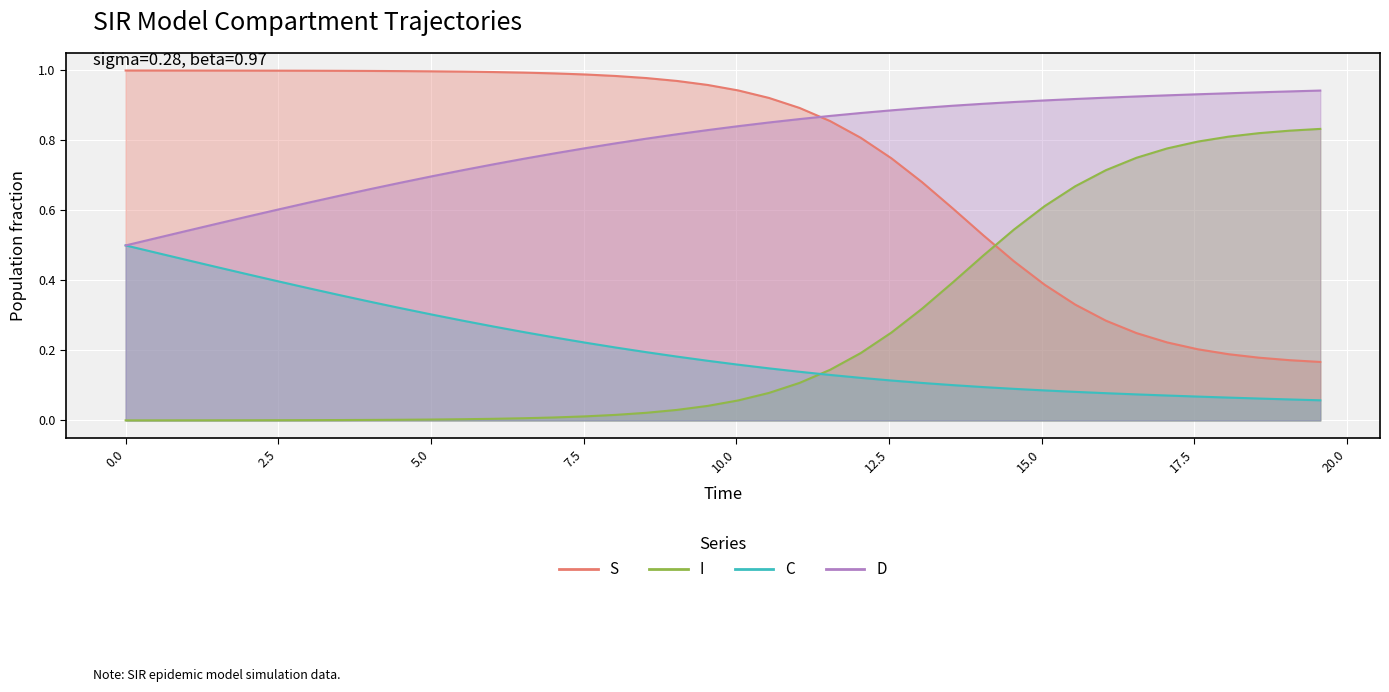

Rank the series at 5.0 from lowest to highest value.

I, C, D, S